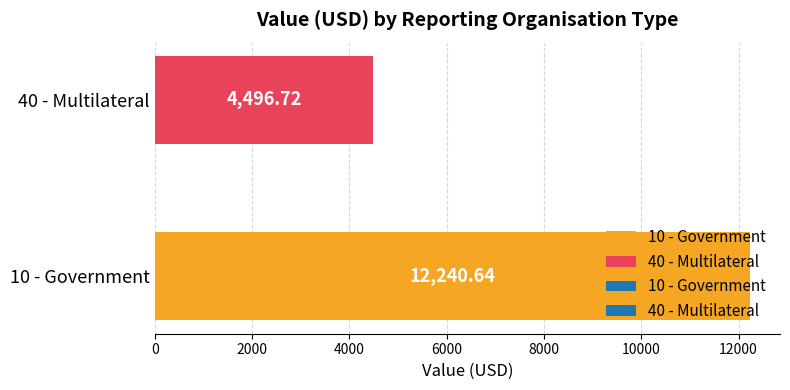

Rank the categories by value from lowest to highest.

40 - Multilateral, 10 - Government